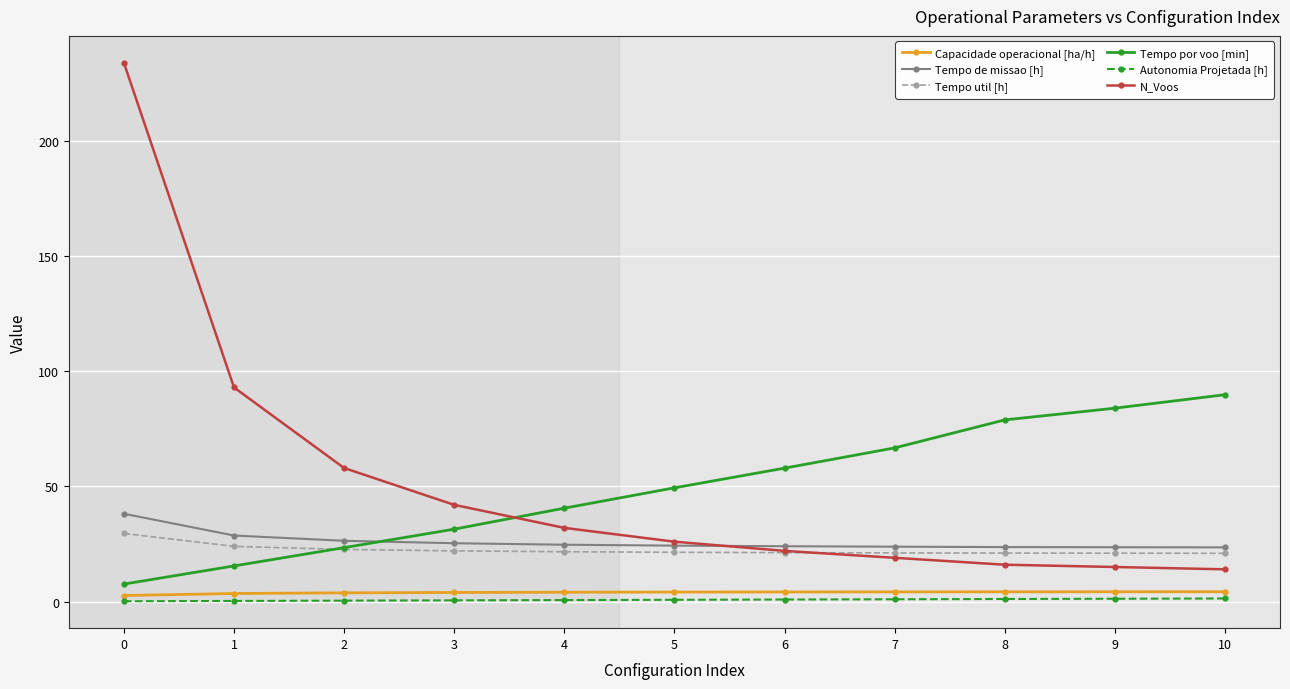

What are all the series names shown in the legend?

Capacidade operacional [ha/h], Tempo de missao [h], Tempo util [h], Tempo por voo [min], Autonomia Projetada [h], N_Voos